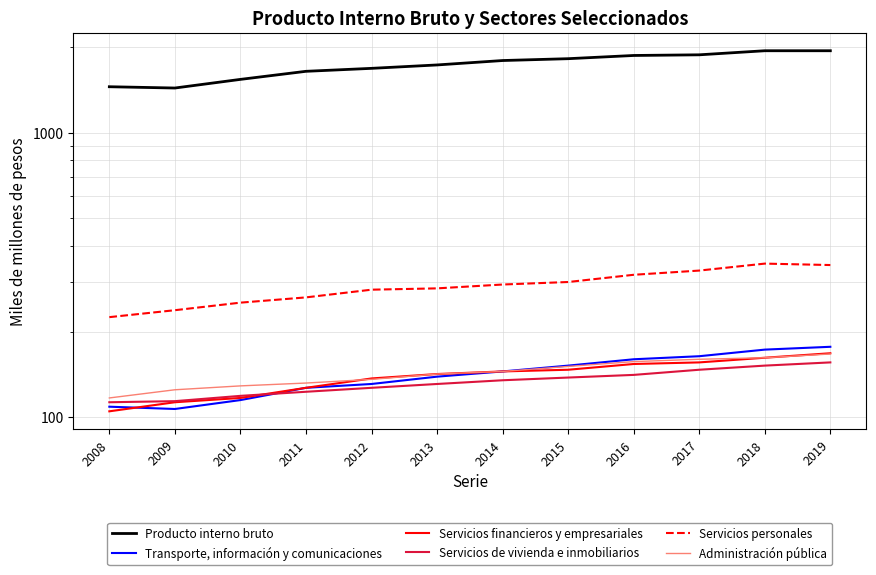

Rank the categories by Administración pública value from highest to lowest.

2019, 2018, 2017, 2016, 2015, 2014, 2013, 2012, 2011, 2010, 2009, 2008